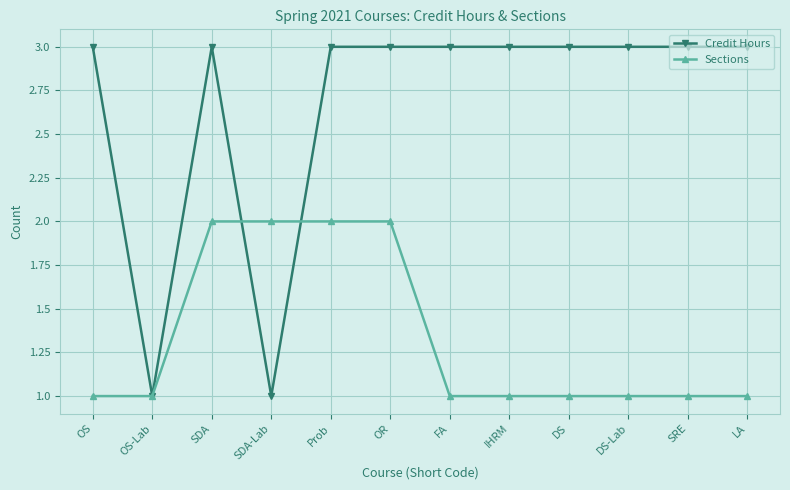

Read the Credit Hours value at SDA-Lab.

1